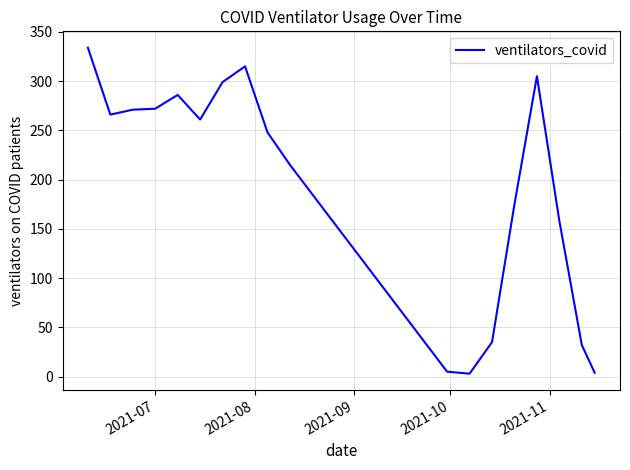

What is the difference between the maximum and minimum values?

331